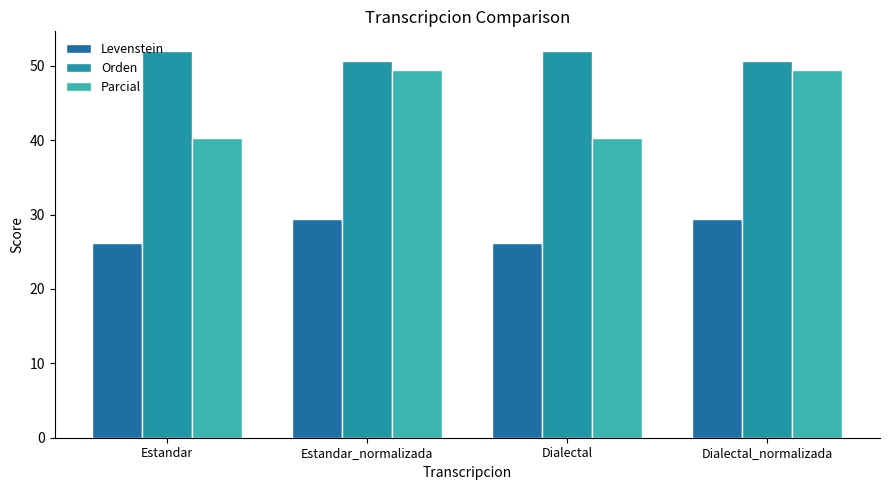

At Dialectal_normalizada, list the series in order from largest to smallest.

Orden, Parcial, Levenstein